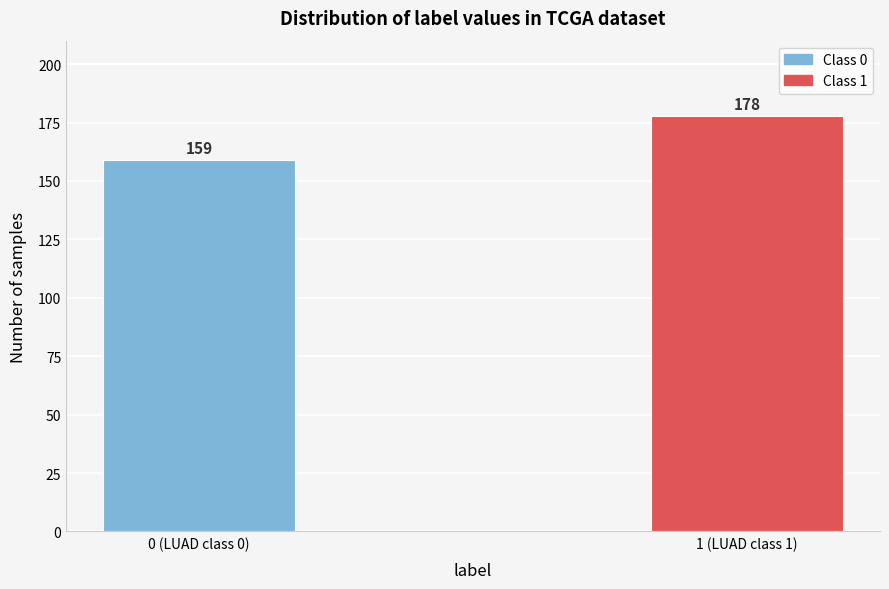

Reading left to right, transcribe all the data shown in this chart.

0 (LUAD class 0)=159	1 (LUAD class 1)=178